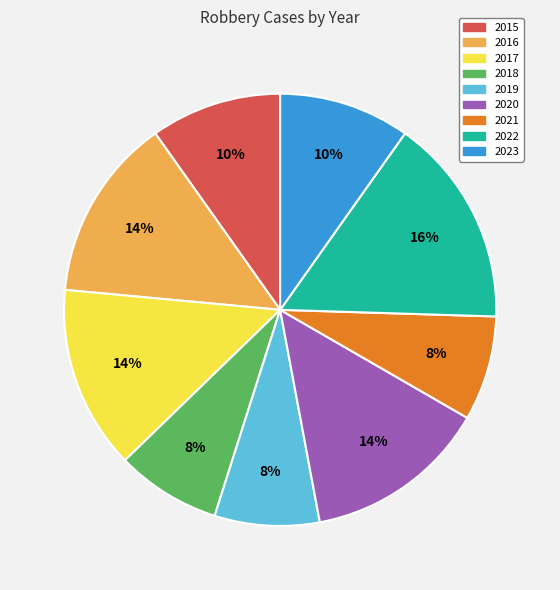

To the nearest percent, what portion does 2015 represent?

10%